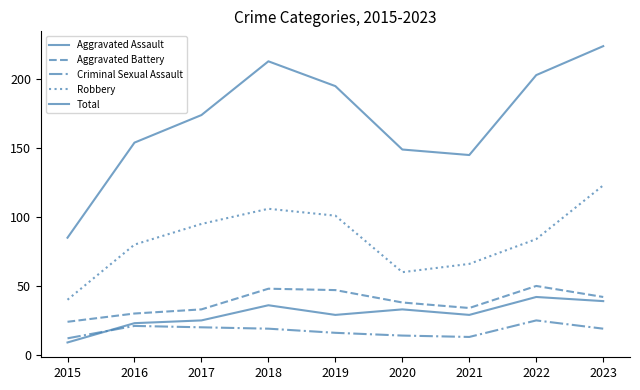

Which series has the widest spread of values?

Total